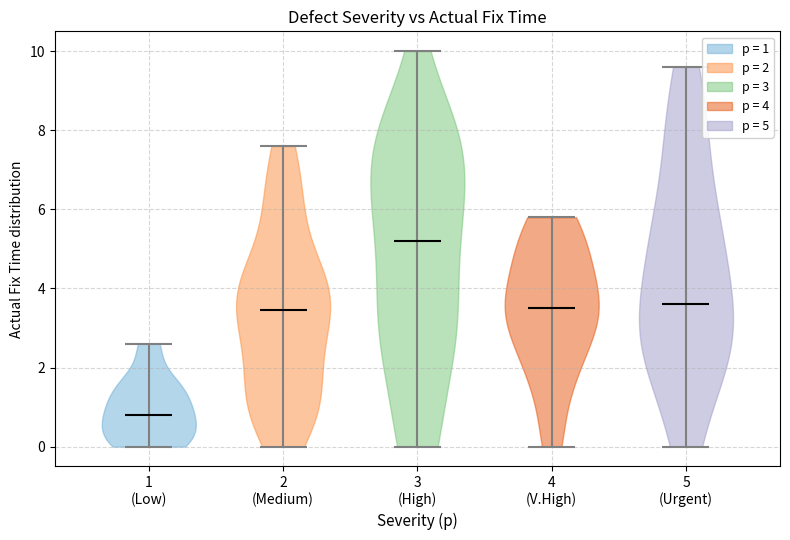

Which violin has the highest median line?

3 (High)